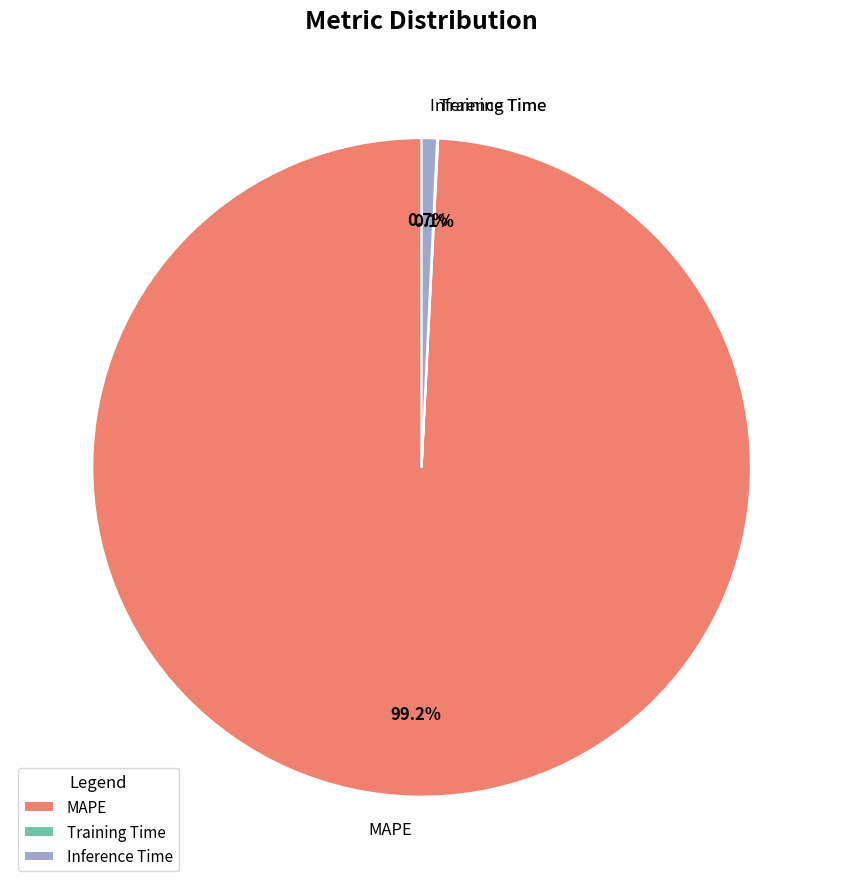

Is the sum of MAPE and Inference Time greater than half?

Yes